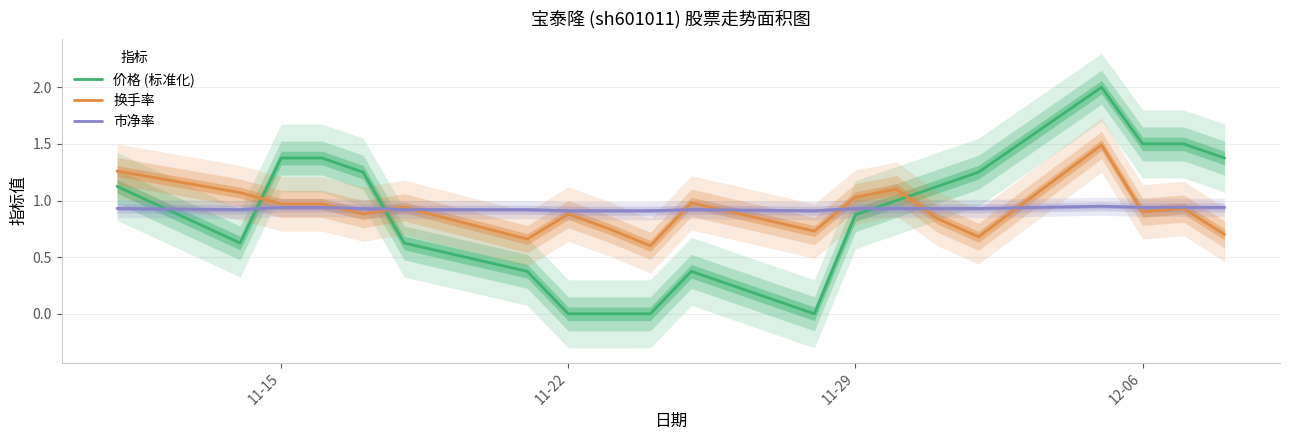

Rank the series by their maximum value, from lowest to highest.

市净率, 换手率, 价格 (标准化)